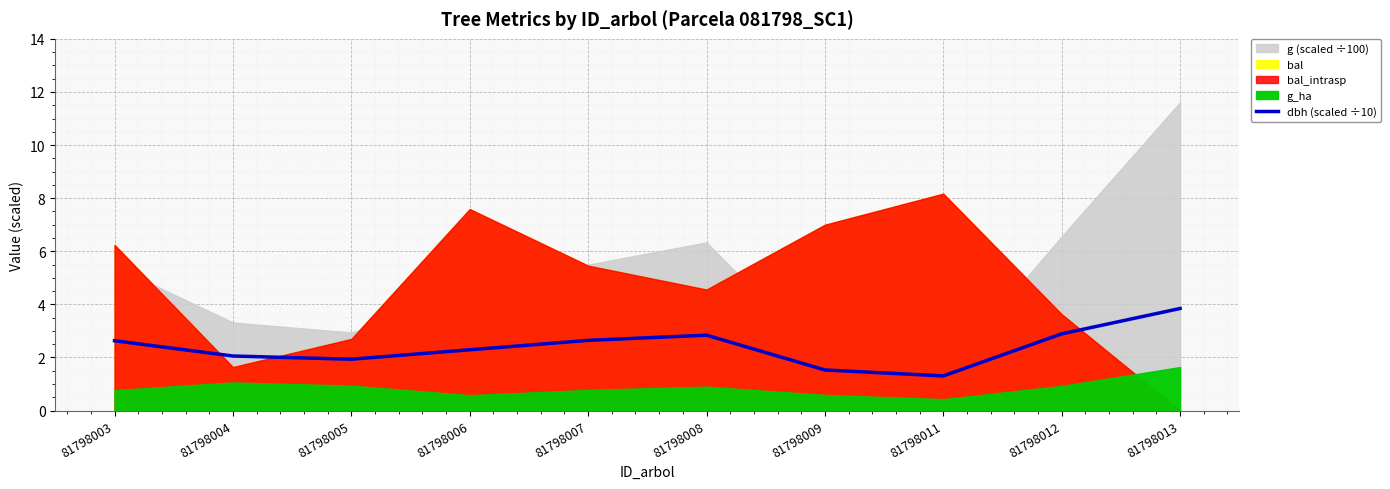

What is the difference between the maximum and minimum values?

2.5